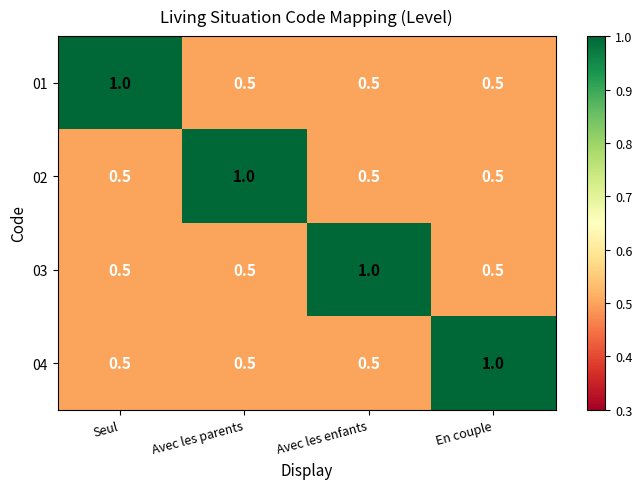

What is the maximum value for 03?

1.0